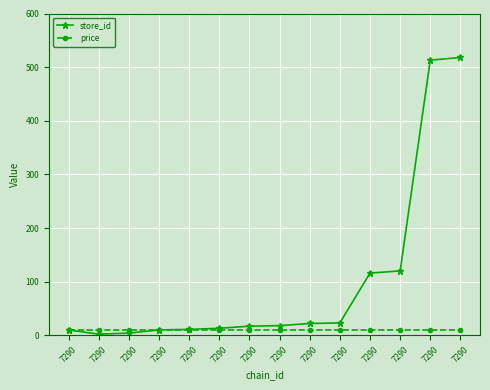

How many data points does each series have?

14